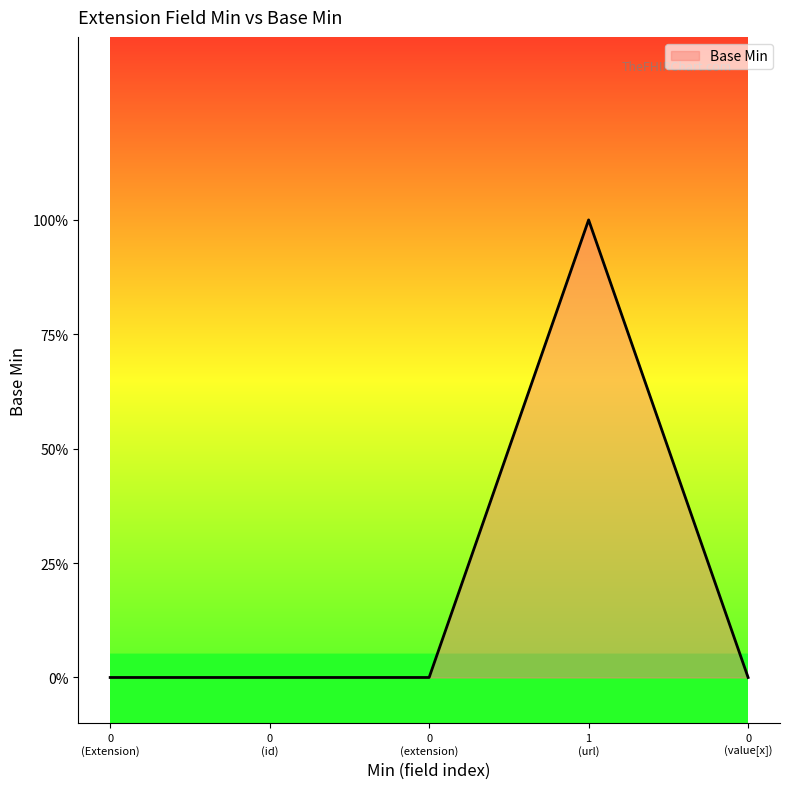

How many values are between 0 and 1?

5